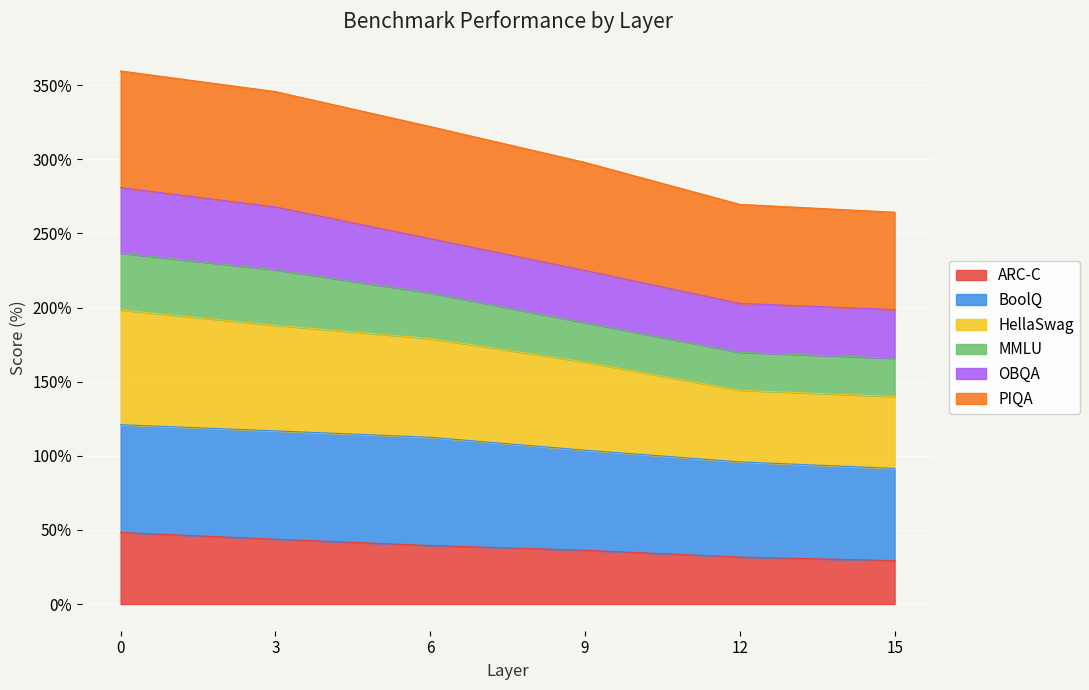

What is the total value across all series at 6?

322.1